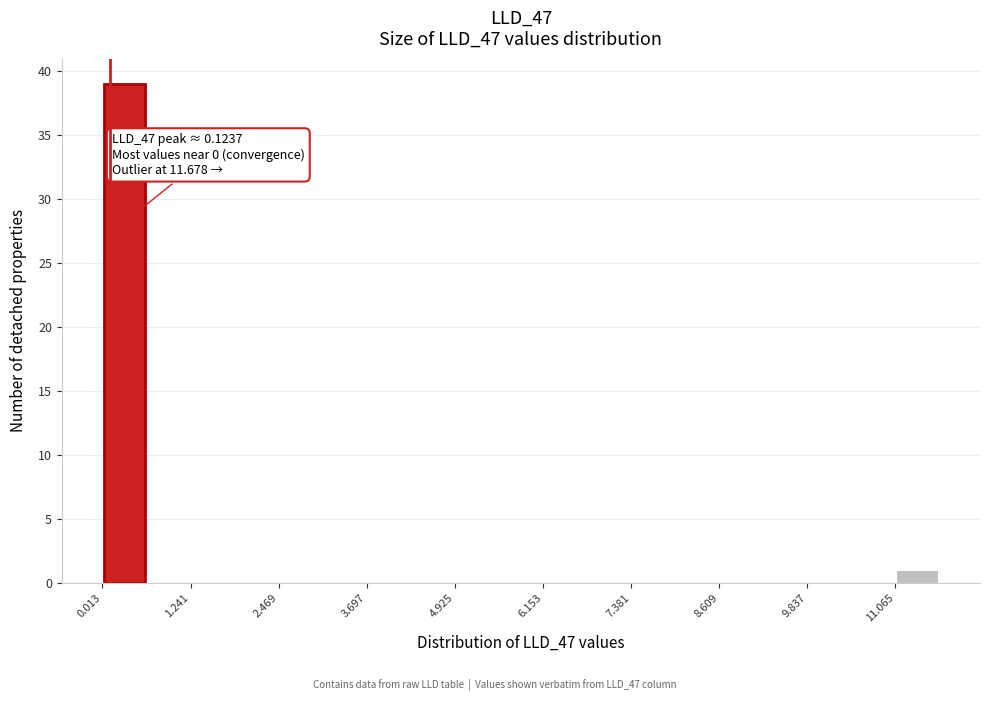

Read against the x-axis, roughly where is the centre of the tallest bar?

0.4